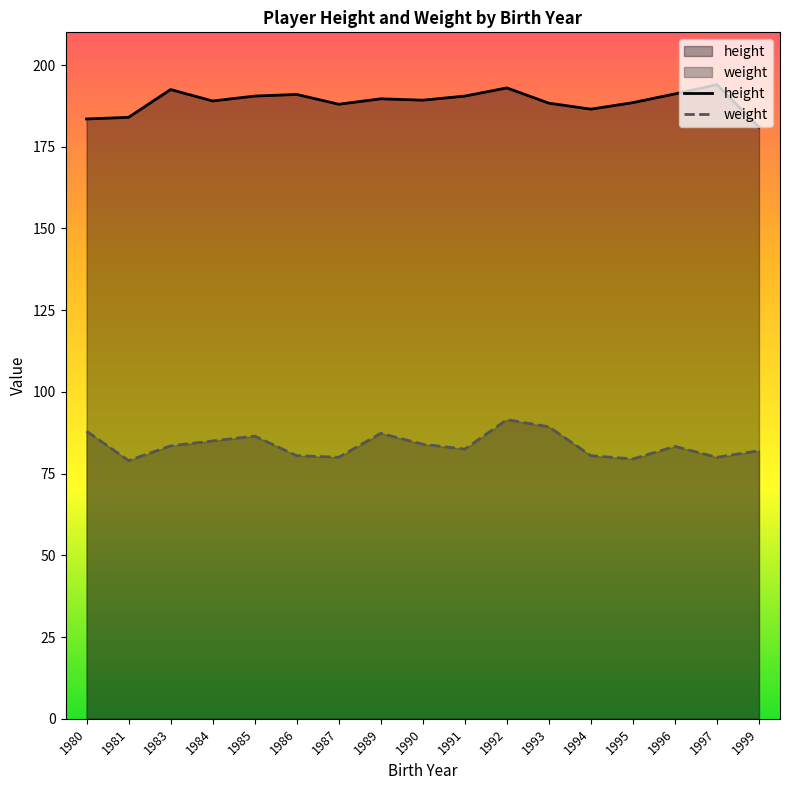

The height series shows 188.3 at 1993. True or false?

True